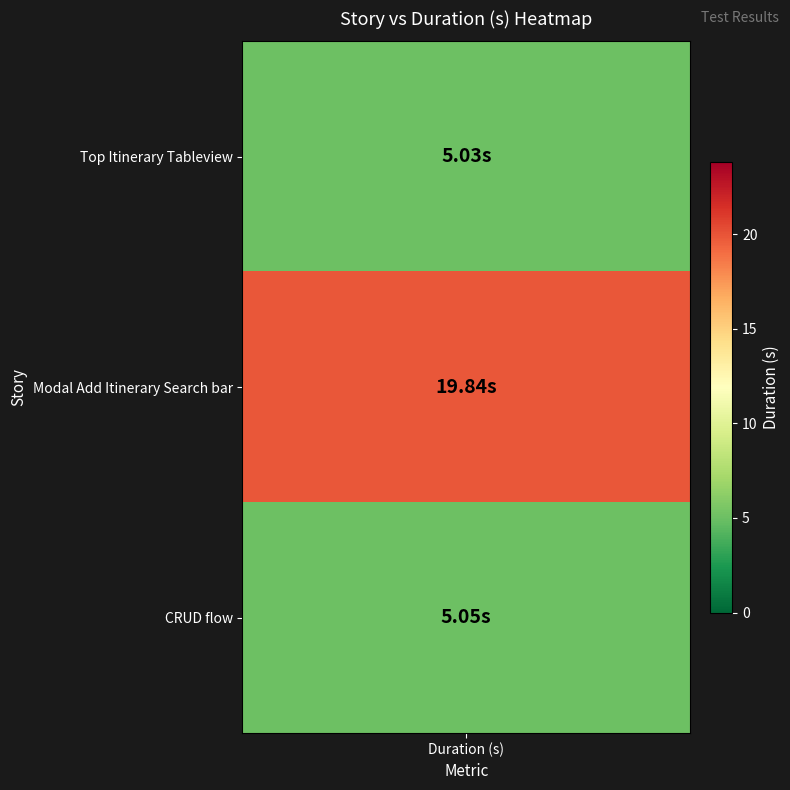

Reading right to left, transcribe all the data shown in this chart.

CRUD flow=5.0	Modal Add Itinerary Search bar=19.8	Top Itinerary Tableview=5.0